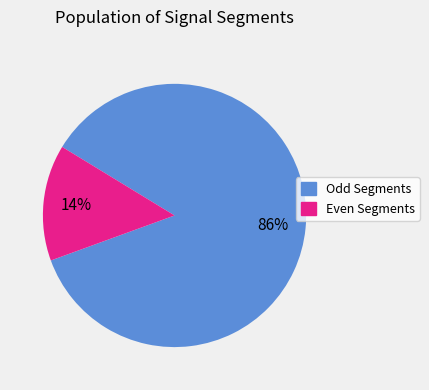

To the nearest percent, what is the average slice percentage?

50%